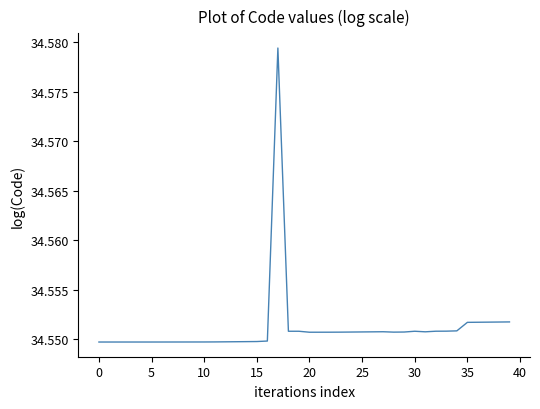

Reading right to left, transcribe all the data shown in this chart.

34.6	34.6	34.6	34.6	34.6	34.6	34.6	34.6	34.6	34.6	34.6	34.6	34.6	34.6	34.6	34.6	34.6	34.6	34.6	34.6	34.6	34.6	34.6	34.5	34.5	34.5	34.5	34.5	34.5	34.5	34.5	34.5	34.5	34.5	34.5	34.5	34.5	34.5	34.5	34.5